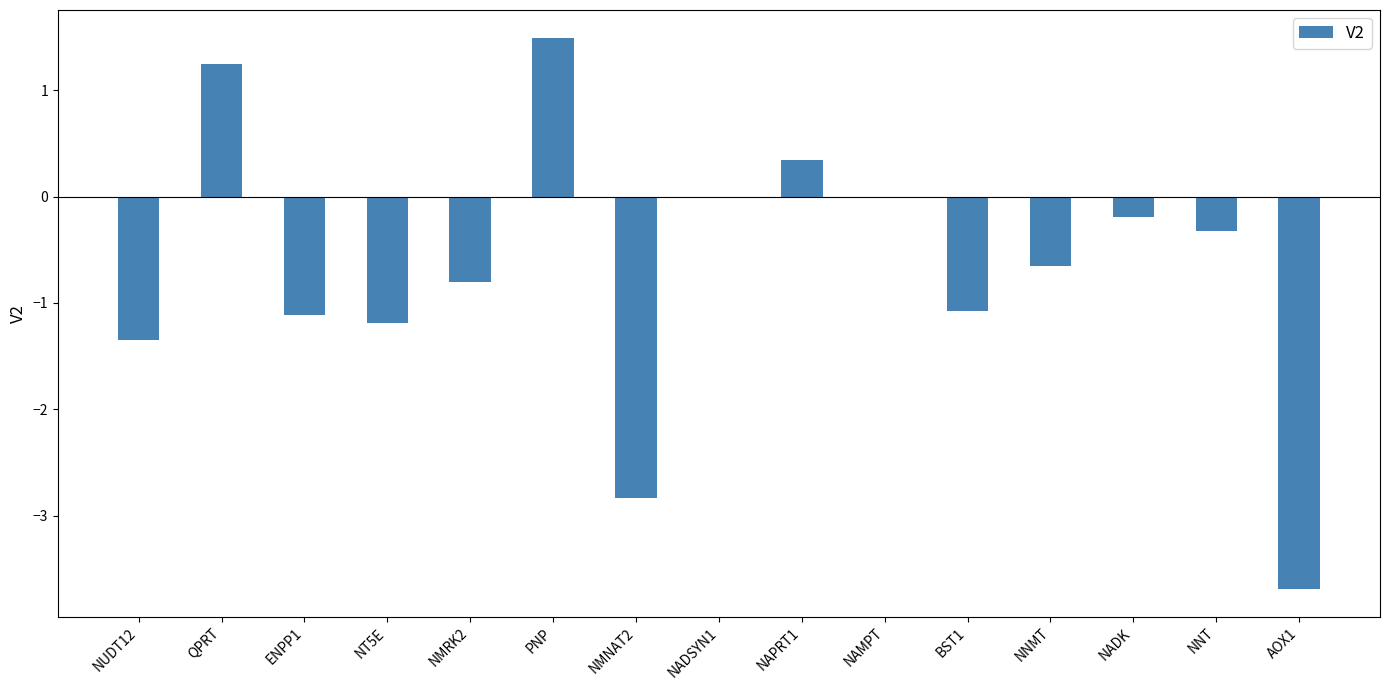

Are the bars grouped side by side (vs. stacked)?

No